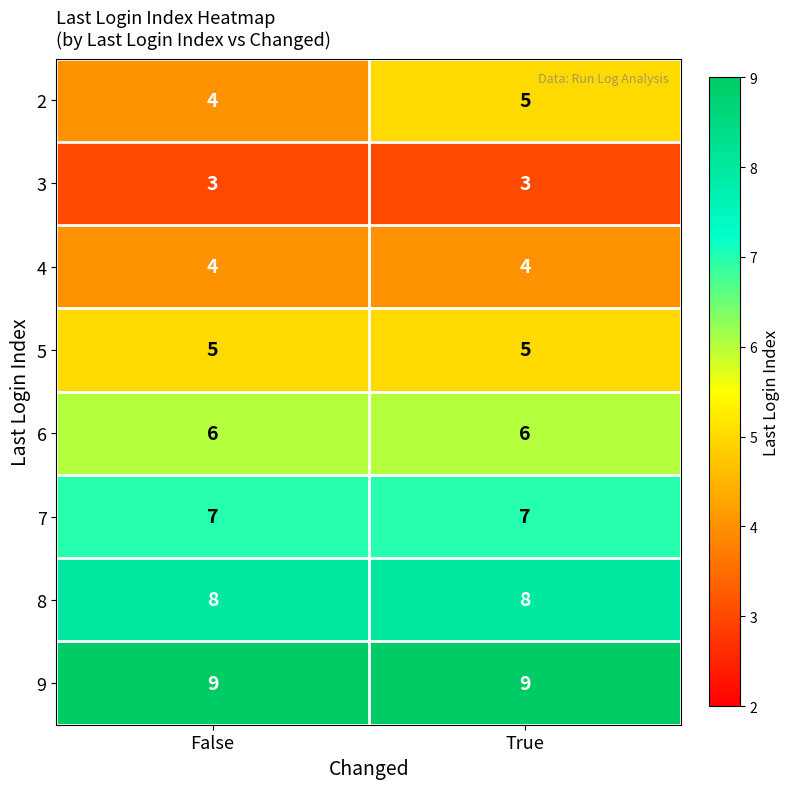

The 2 series shows 4 at False. True or false?

True